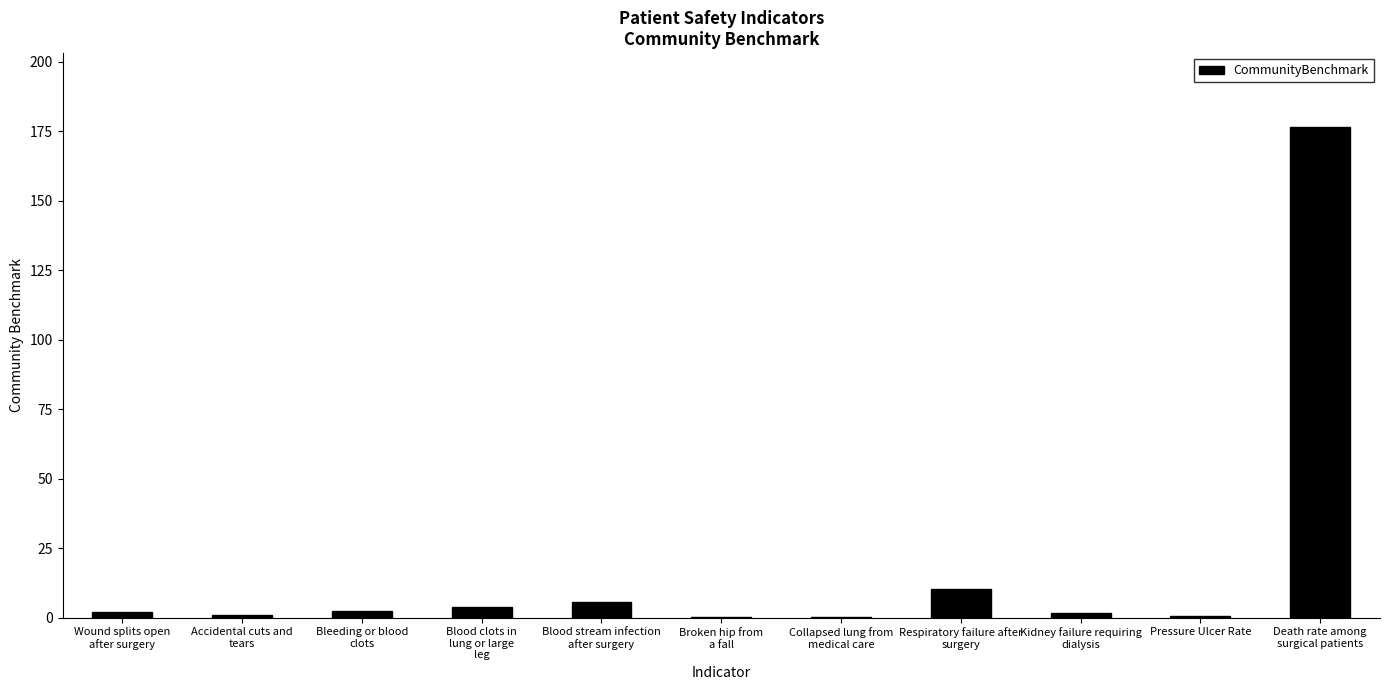

What is the maximum value shown in the chart?

176.6